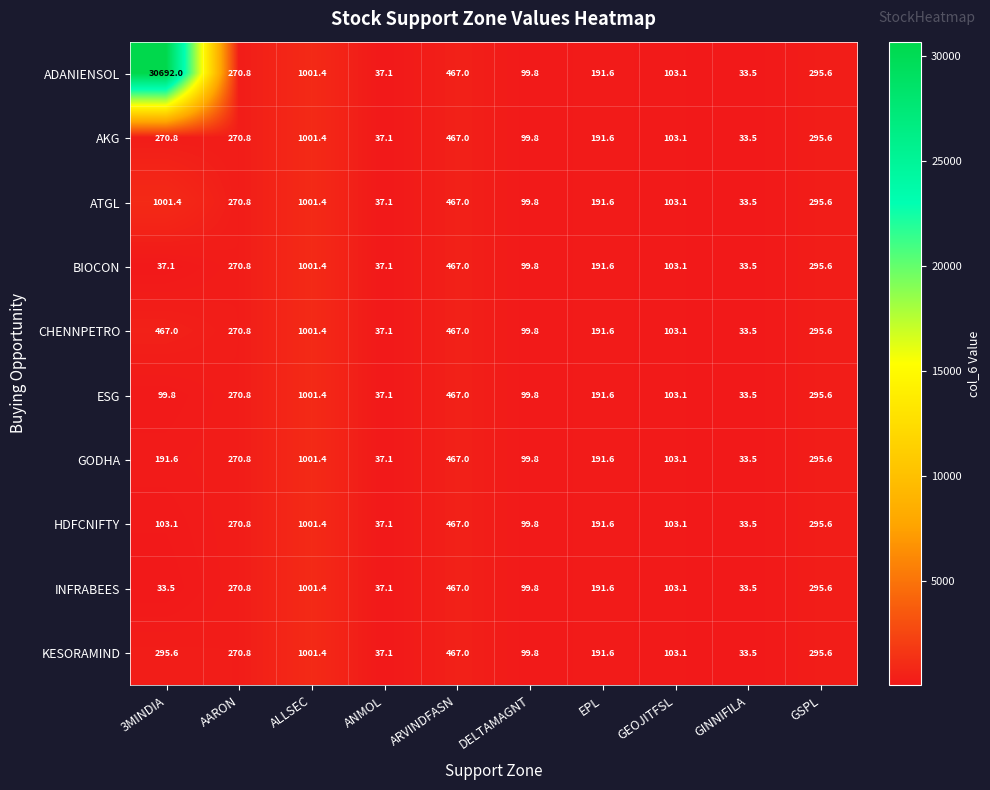

Where is AKG nearest to the value 517?

ARVINDFASN